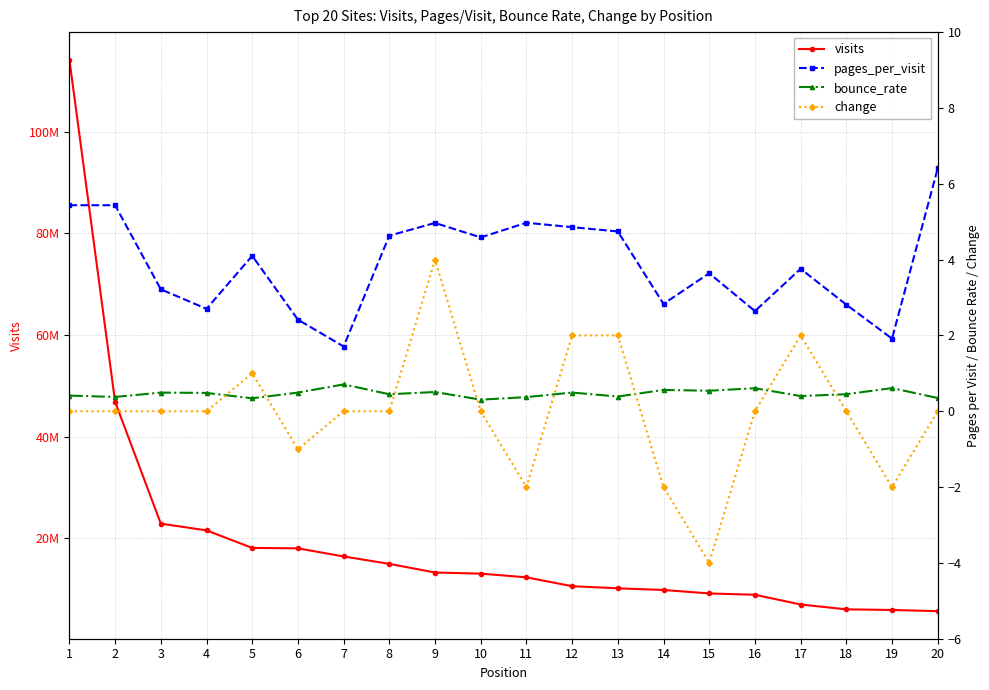

True or false: visits and pages_per_visit cross at least once.

False